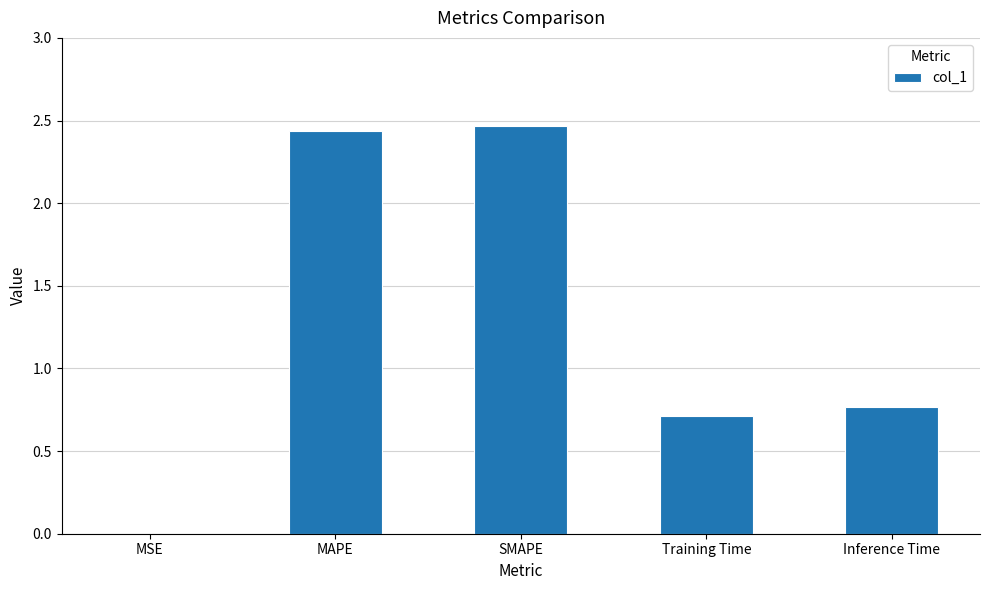

Does the chart contain stacked bars?

No